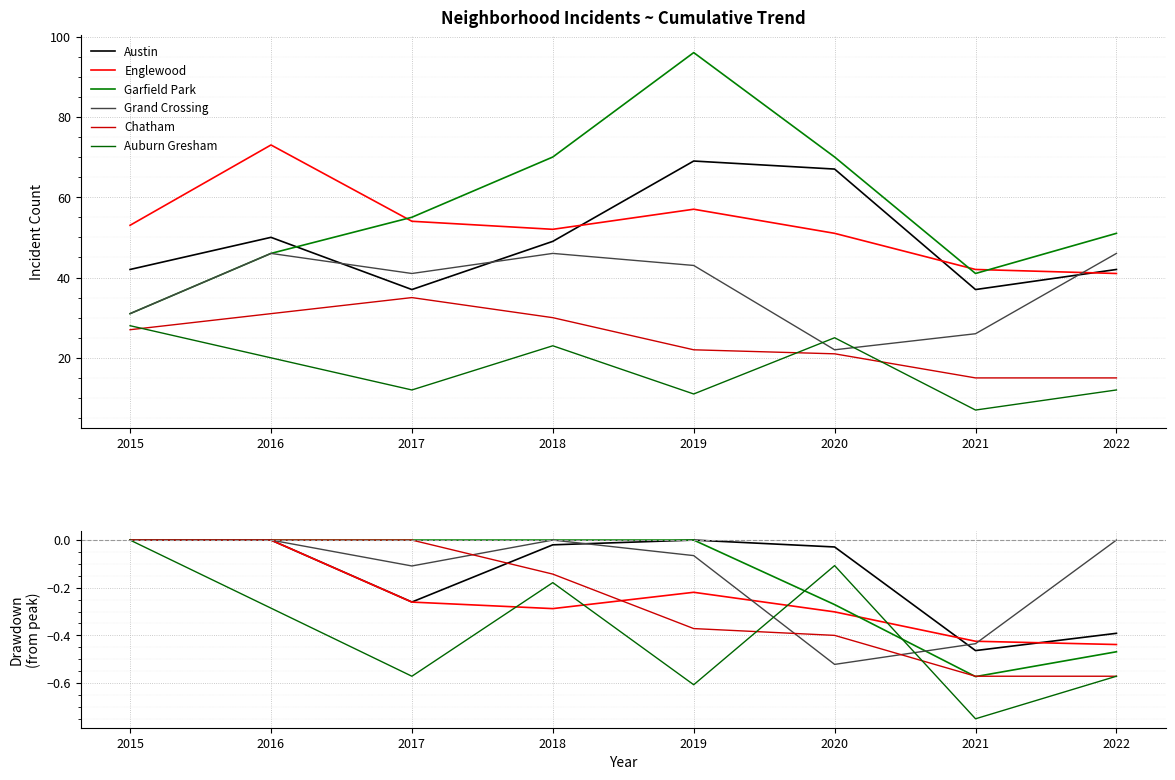

The Grand Crossing series shows 0.0 at 2022. True or false?

True